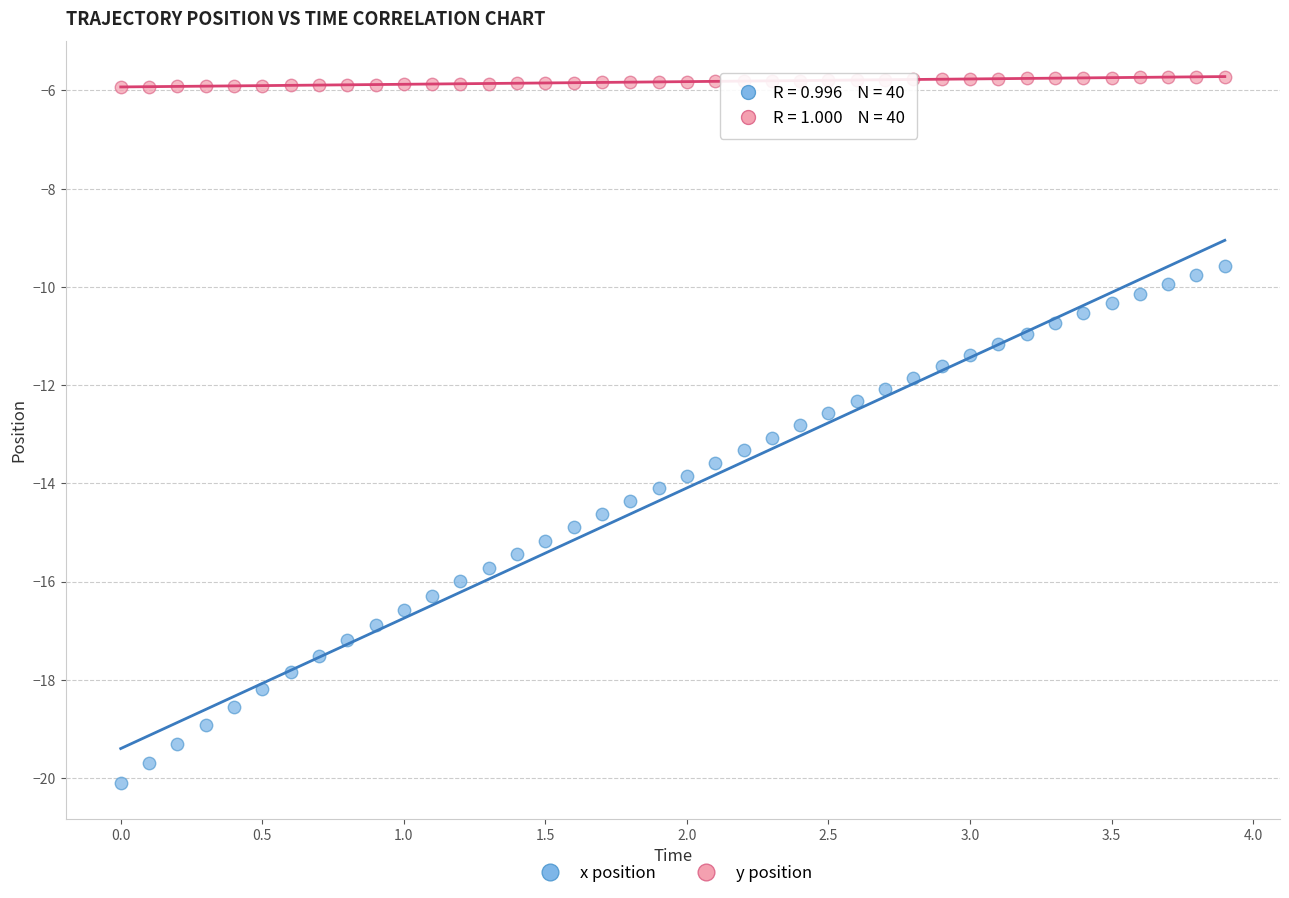

Across all data points, what is the range of X values (max minus min)?

3.9